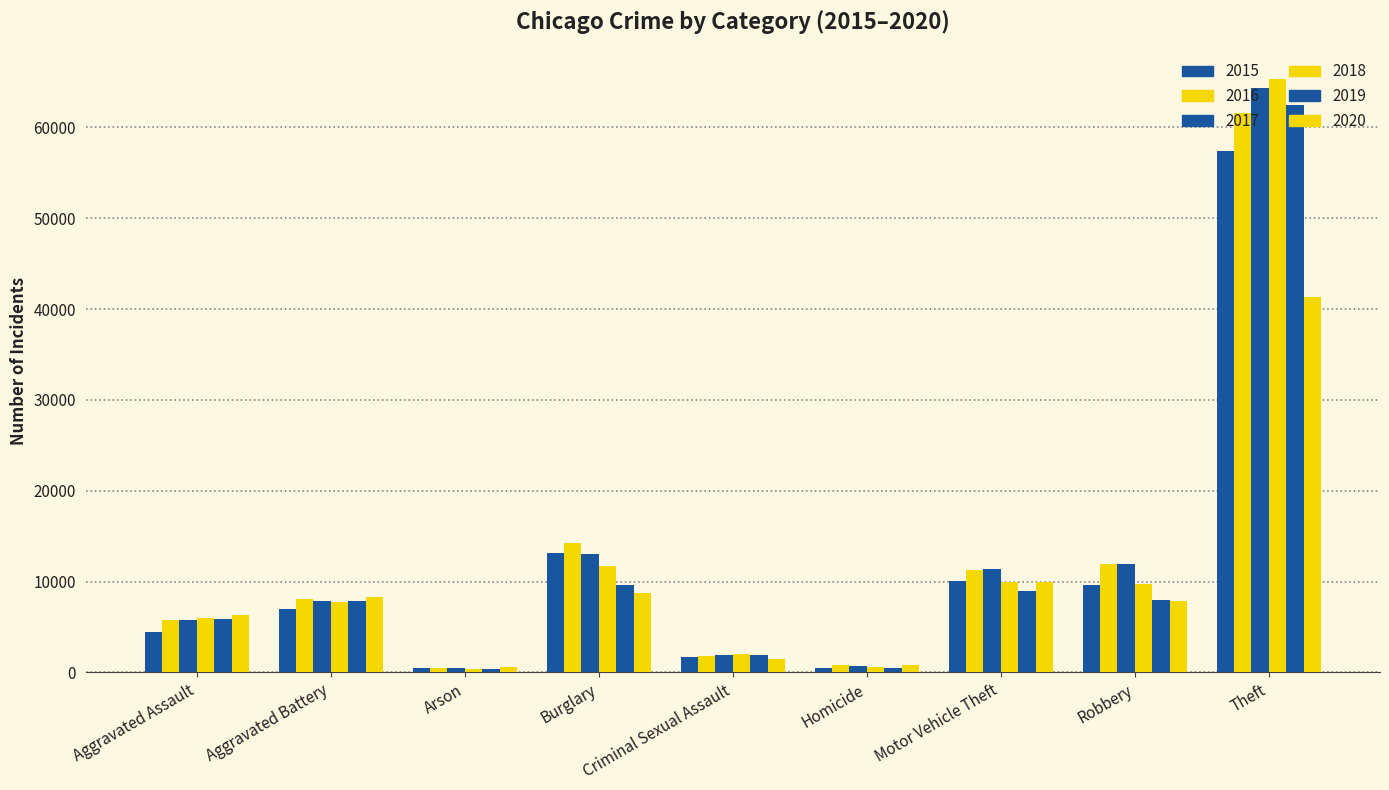

How many bars are there in total?

54